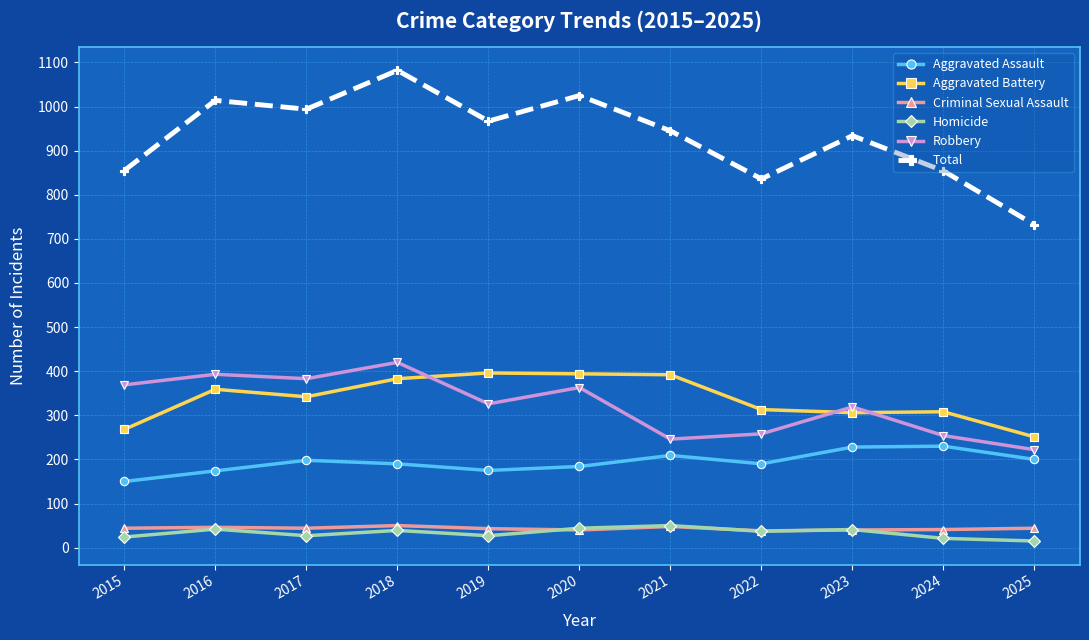

How many lines are shown in the chart?

6